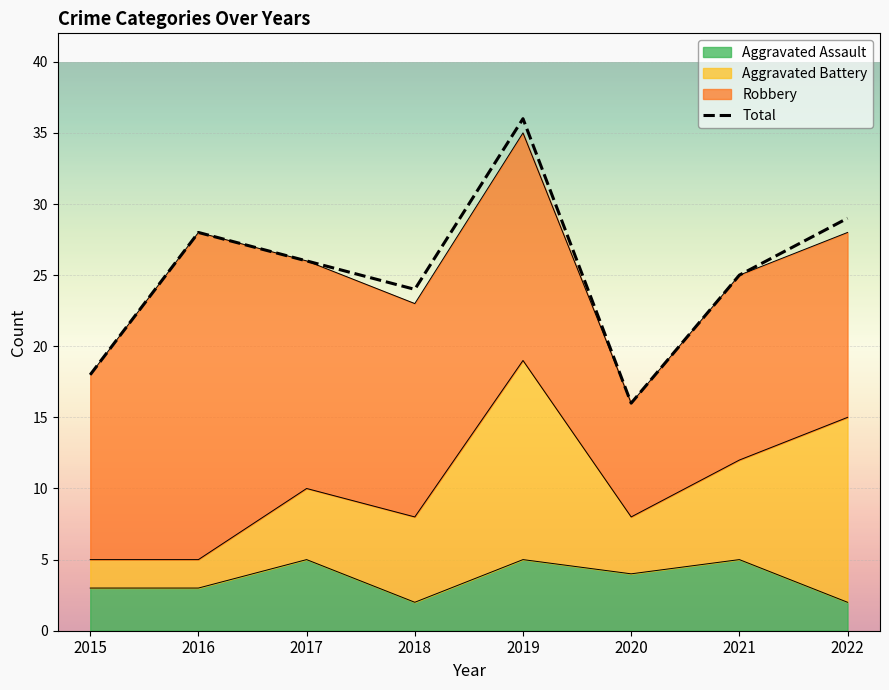

True or false: Aggravated Assault and Total cross at least once.

False